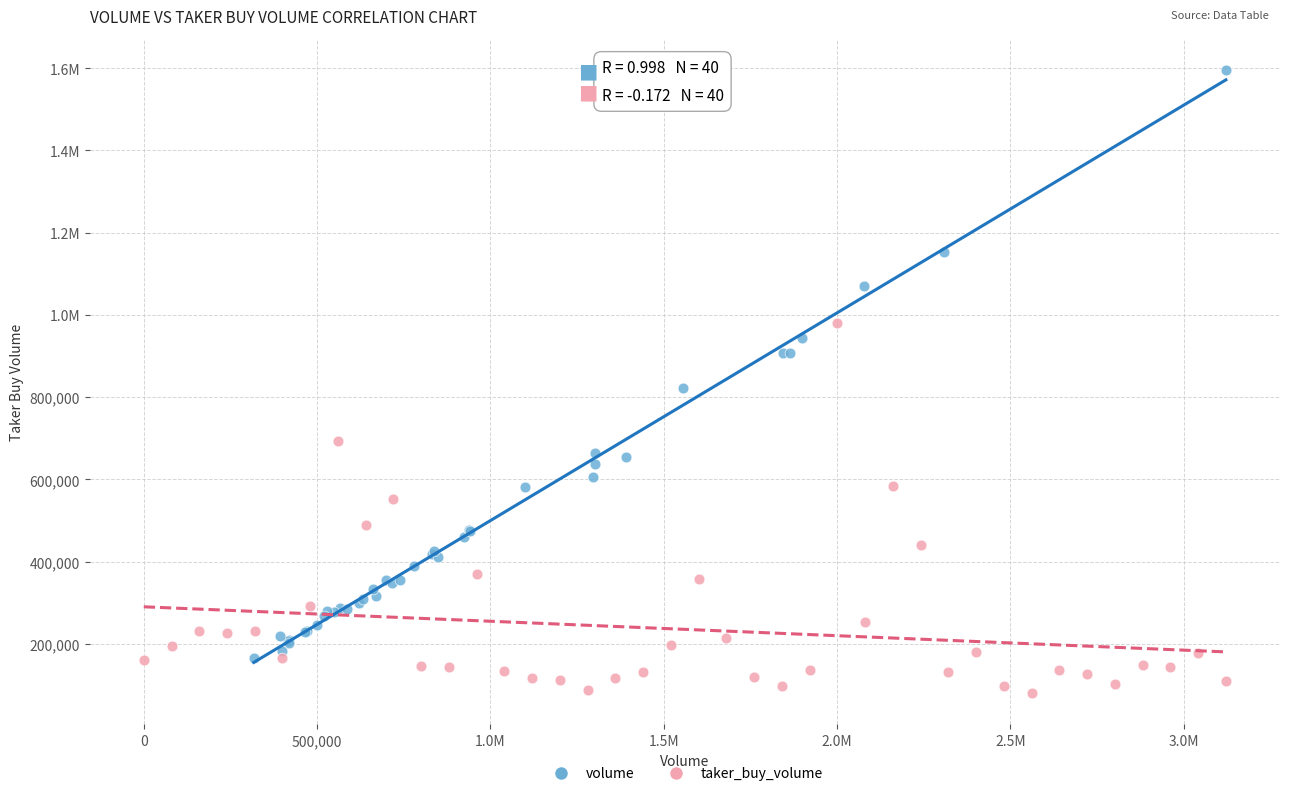

What are all the series names shown in the legend?

volume, taker_buy_volume